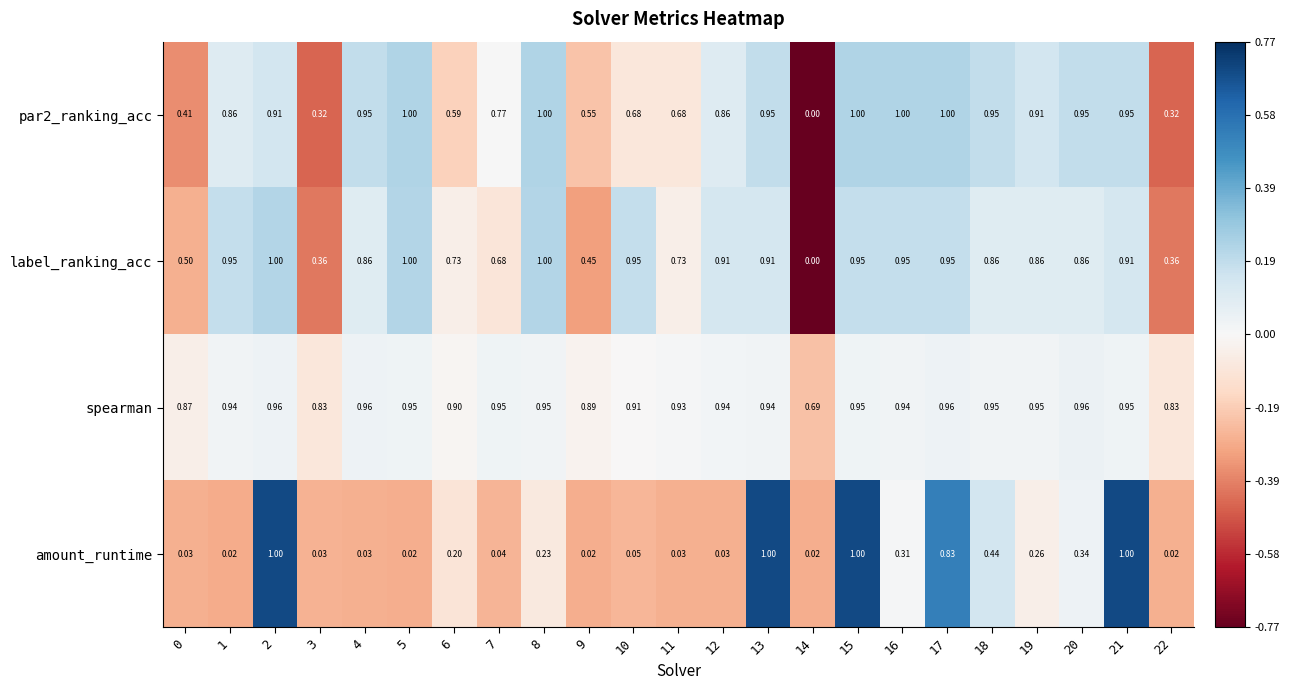

Is the value of par2_ranking_acc at 3 greater than the value of amount_runtime at 21?

No